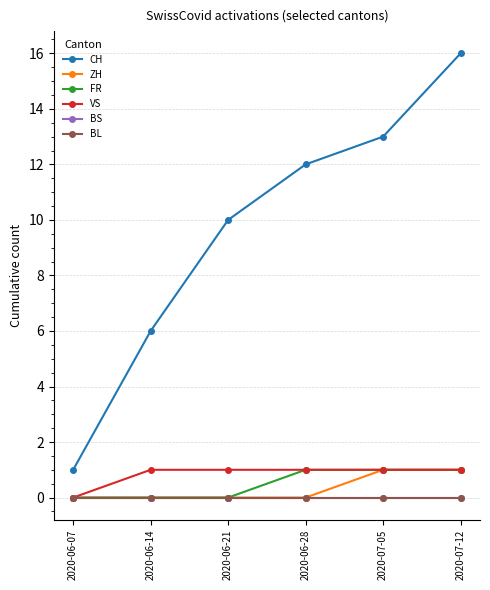

True or false: BS has more than 1 interior local peaks.

False